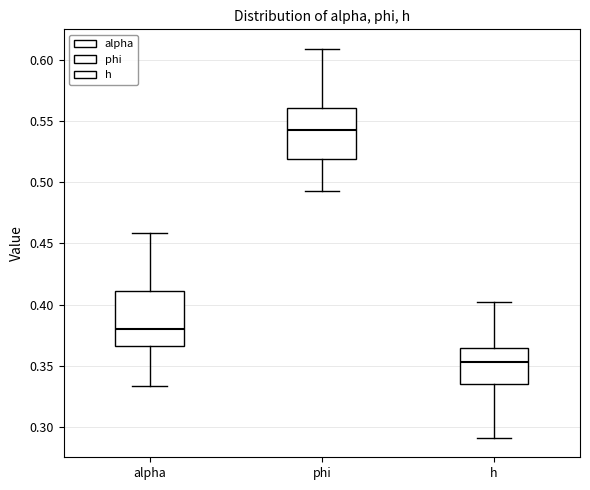

Where does the upper whisker of the box for phi end on the y-axis? The values are not printed on the chart, so give them approximately, as read against the axis.

0.610